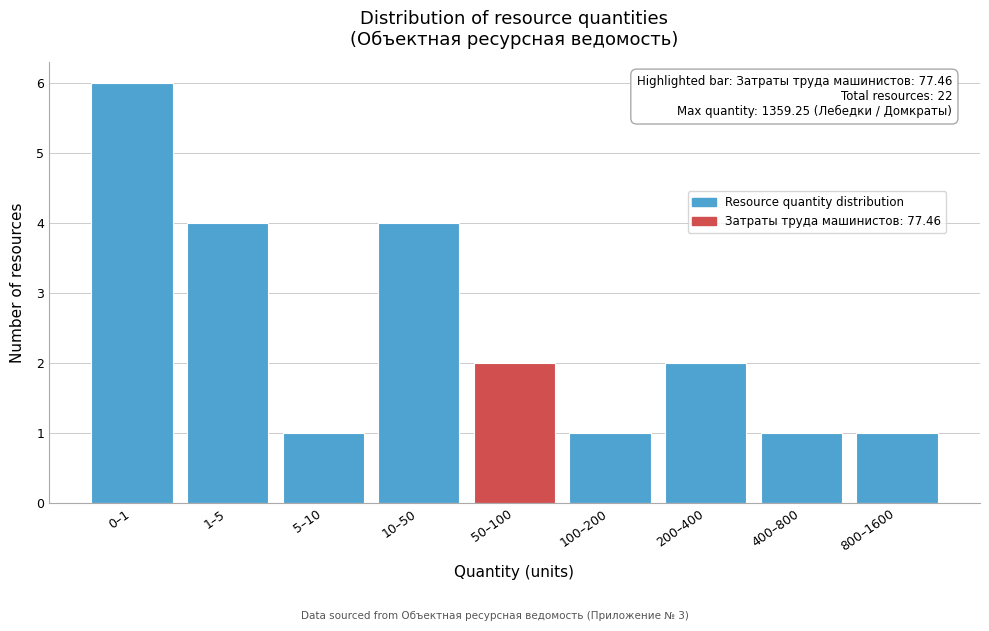

Reading left to right, extract all data points from this chart.

0–1=6	1–5=4	5–10=1	10–50=4	50–100=2	100–200=1	200–400=2	400–800=1	800–1600=1